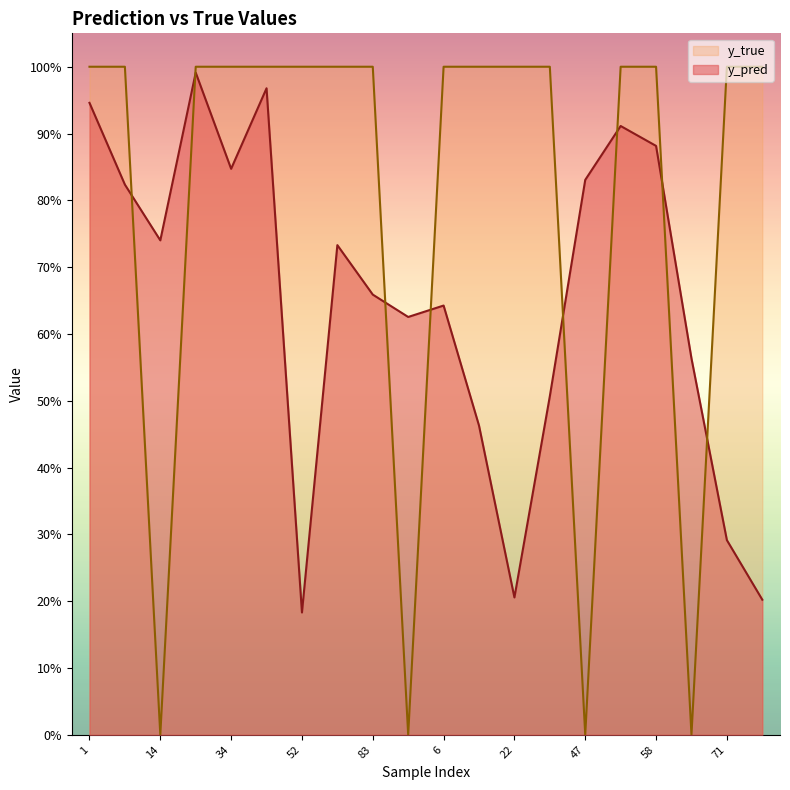

What is the label of the 1st point from the left?

1